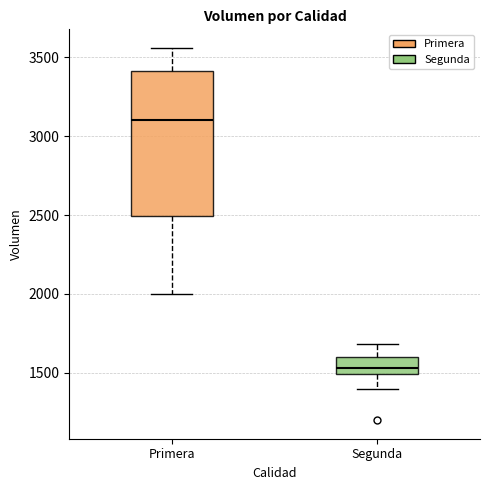

Comparing the boxes themselves (not the whiskers), which one is the tallest?

Primera